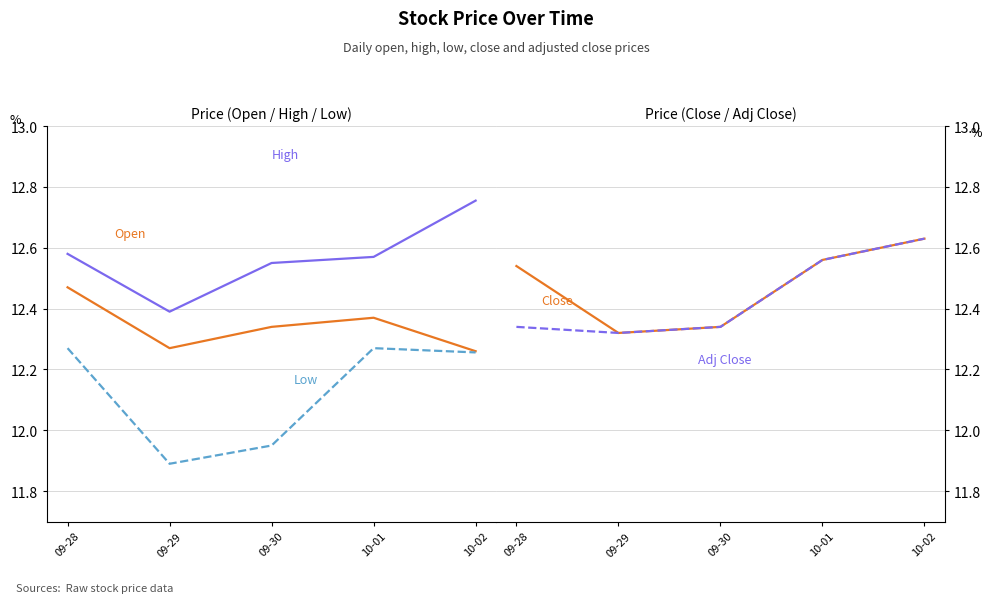

True or false: Low has more than 1 interior local peaks.

False